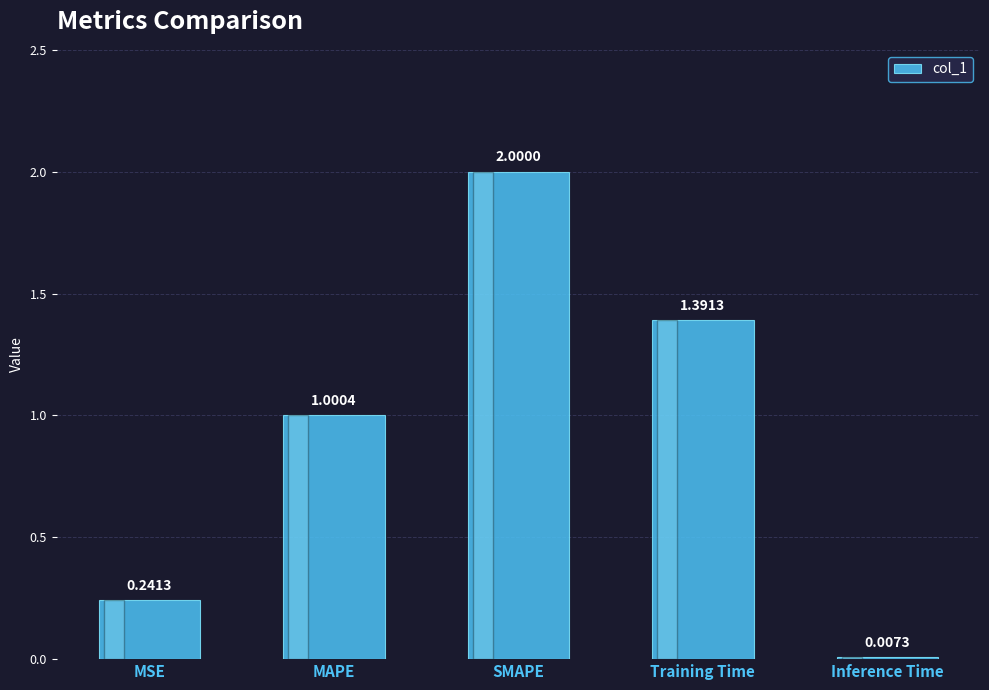

Where does the data first go above 1?

MAPE